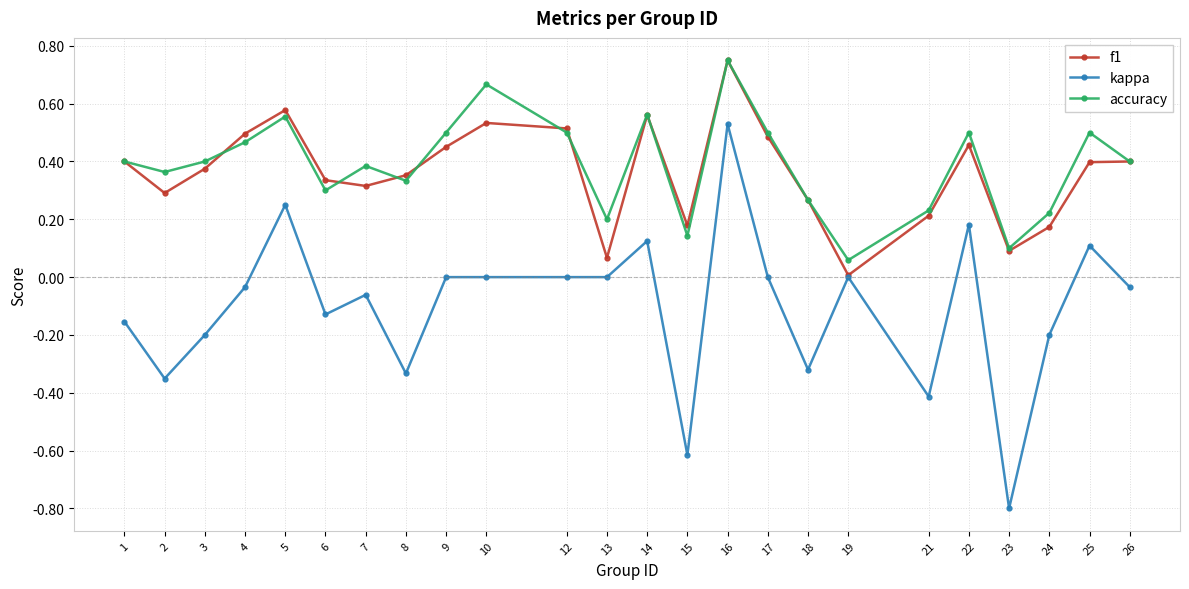

Which label corresponds to the largest value in the chart?

16